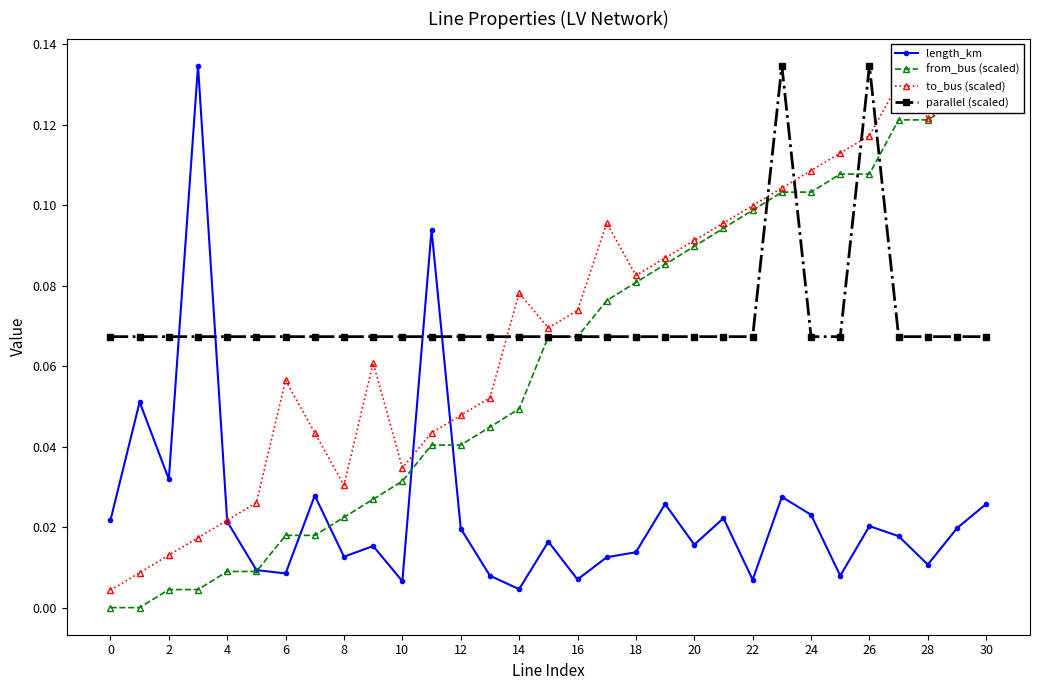

What are all the series names shown in the legend?

length_km, from_bus (scaled), to_bus (scaled), parallel (scaled)